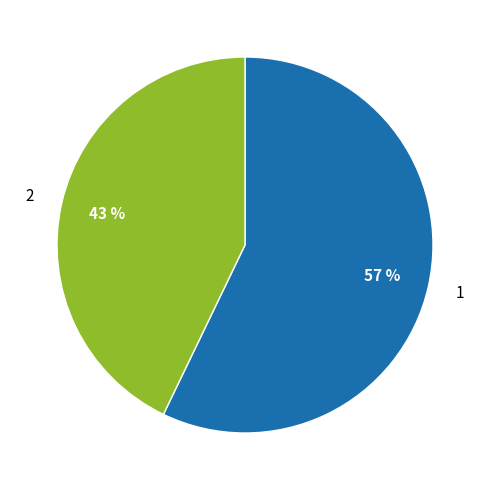

Combined, do 1 and 2 account for over 50%?

Yes